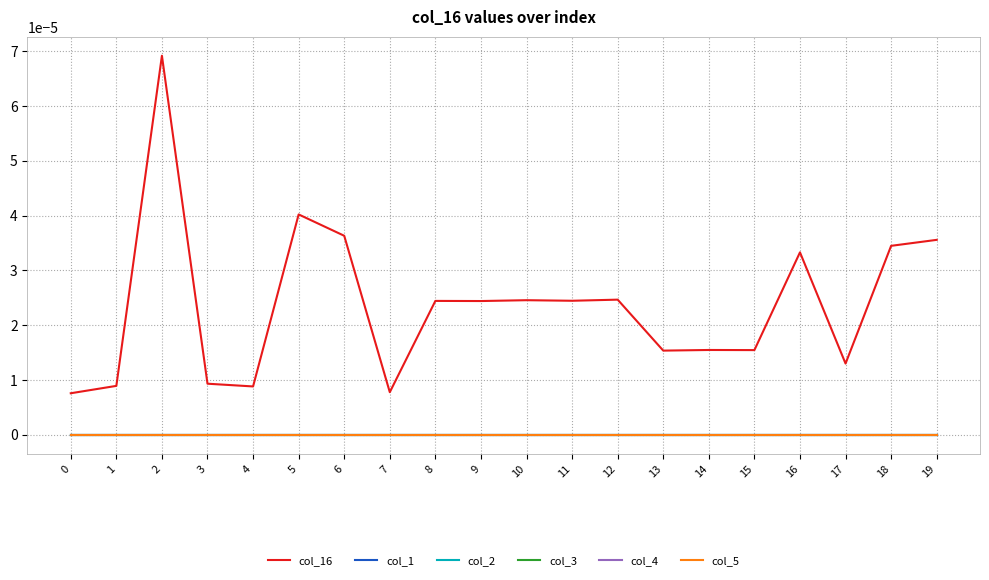

List the labels in order of col_5 value, smallest first.

0, 1, 2, 3, 4, 5, 6, 7, 8, 9, 10, 11, 12, 13, 14, 15, 16, 17, 18, 19